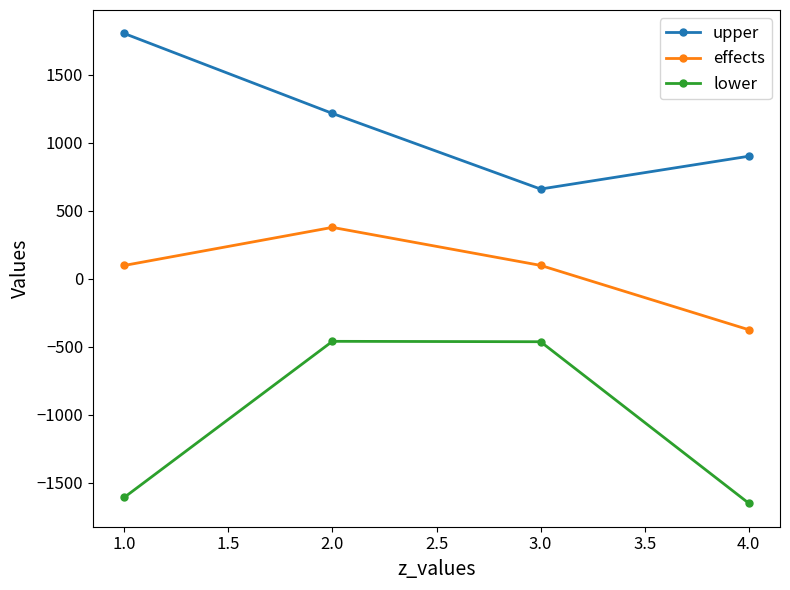

What is the value of the upper point at the 1st from the left?

1803.8